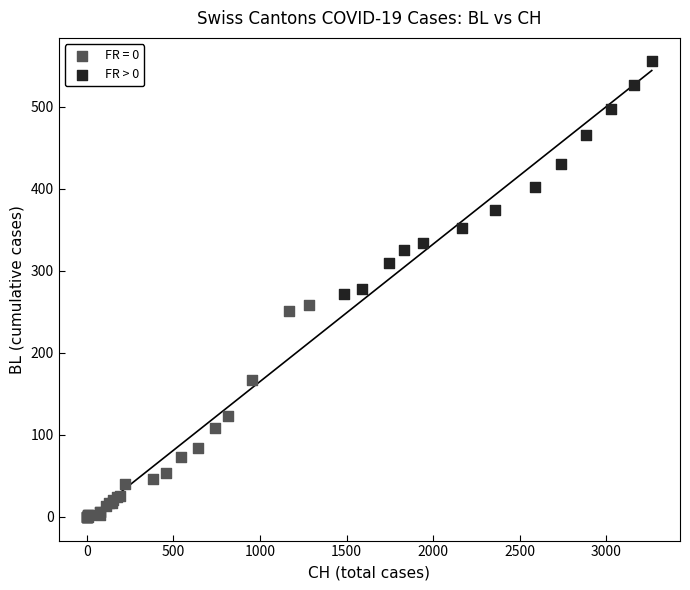

Which series contains the lowest Y value?

FR = 0